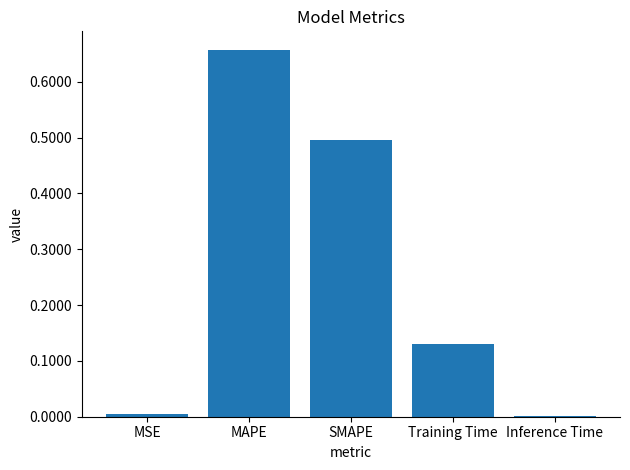

Which label corresponds to the largest value in the chart?

MAPE